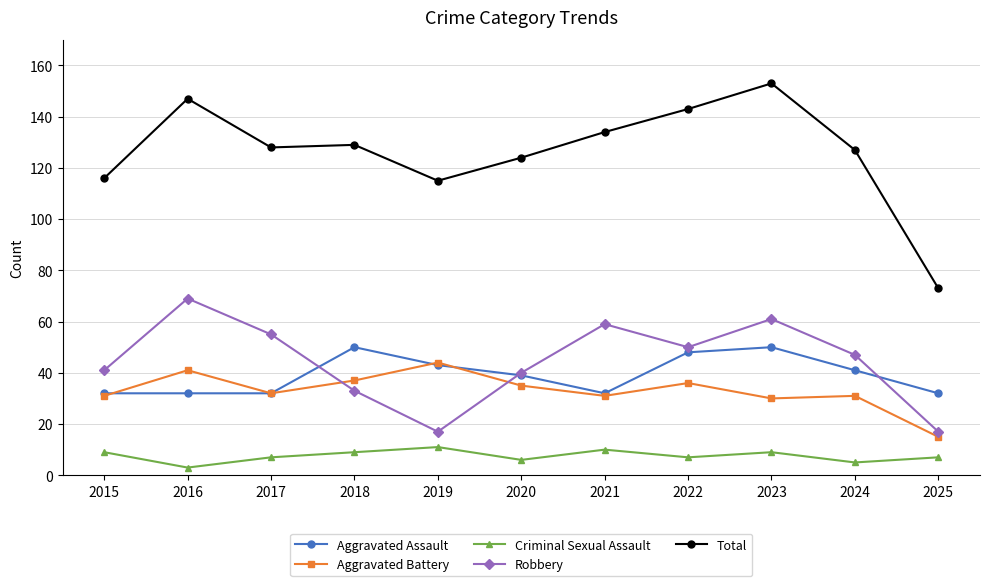

What is the smallest value displayed?

3